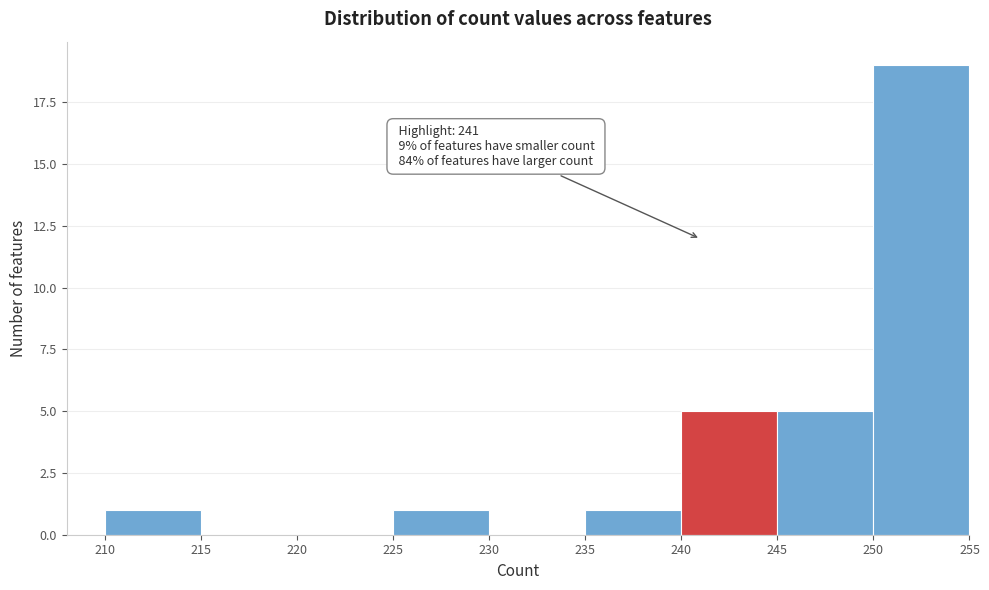

Which range on the x-axis has the tallest bar?

250 to 255